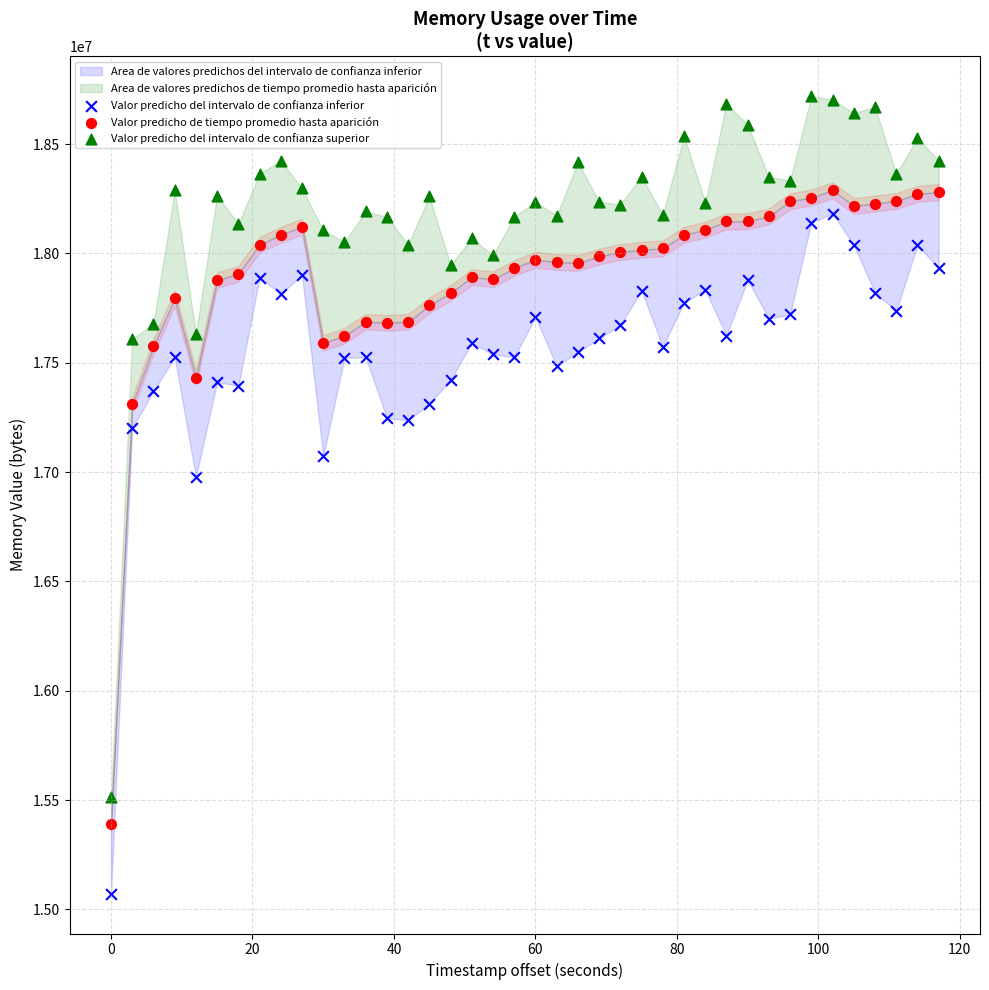

Across all series, what Y value is closest to 16895905?

16977780.9